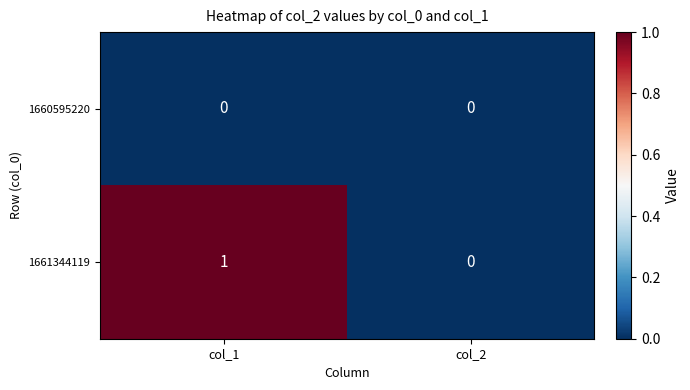

How many data points does each series have?

2